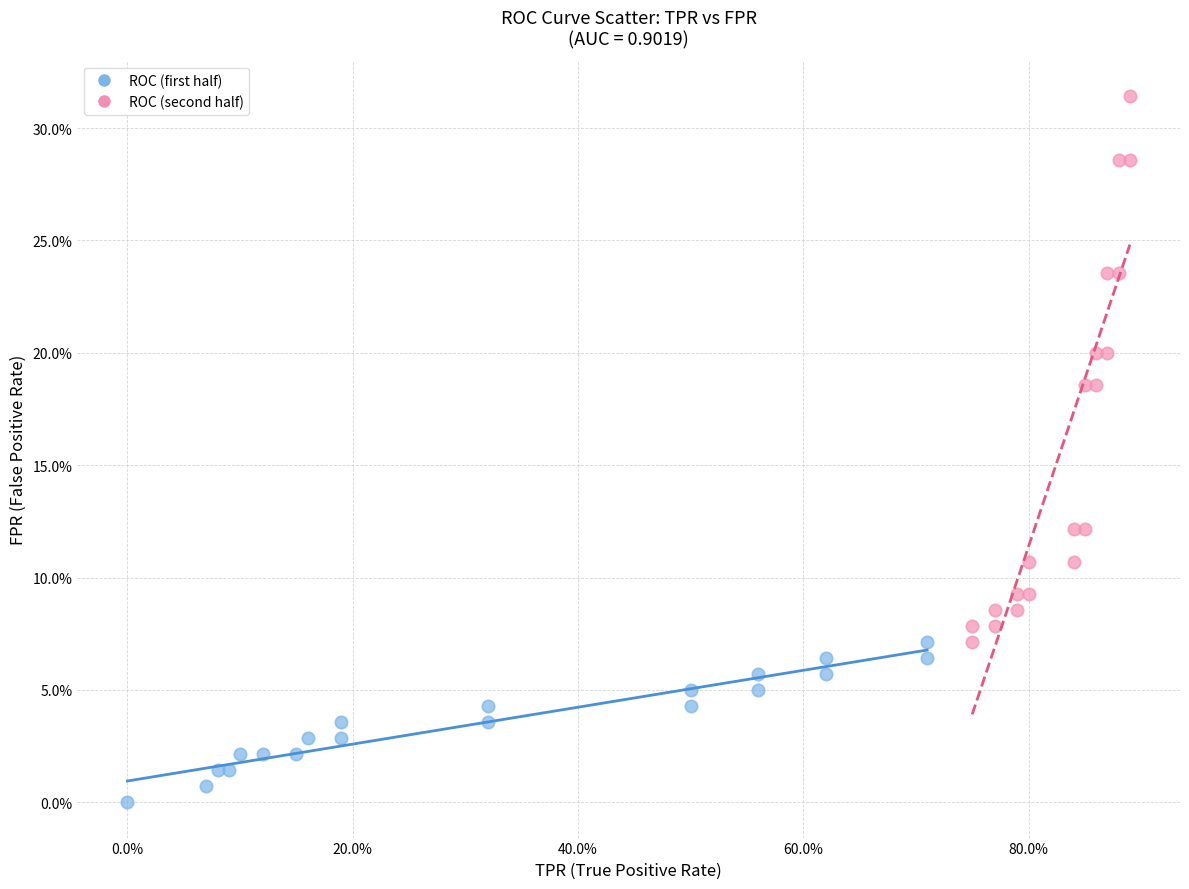

Which series reaches the maximum Y coordinate?

ROC (second half)